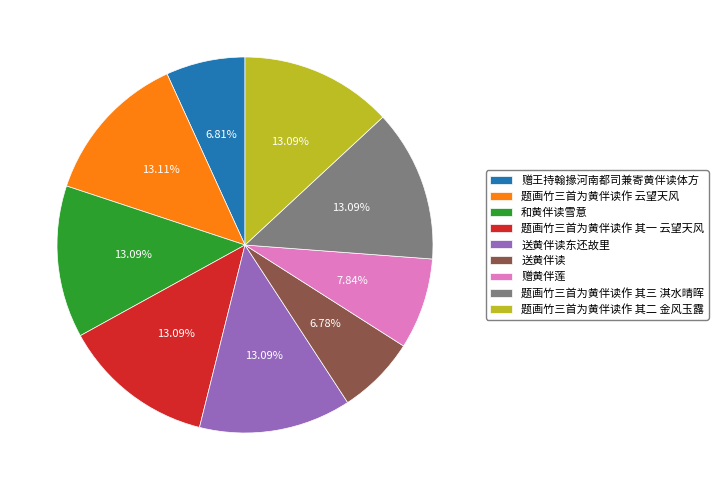

Is there any slice that represents more than half of the pie?

No